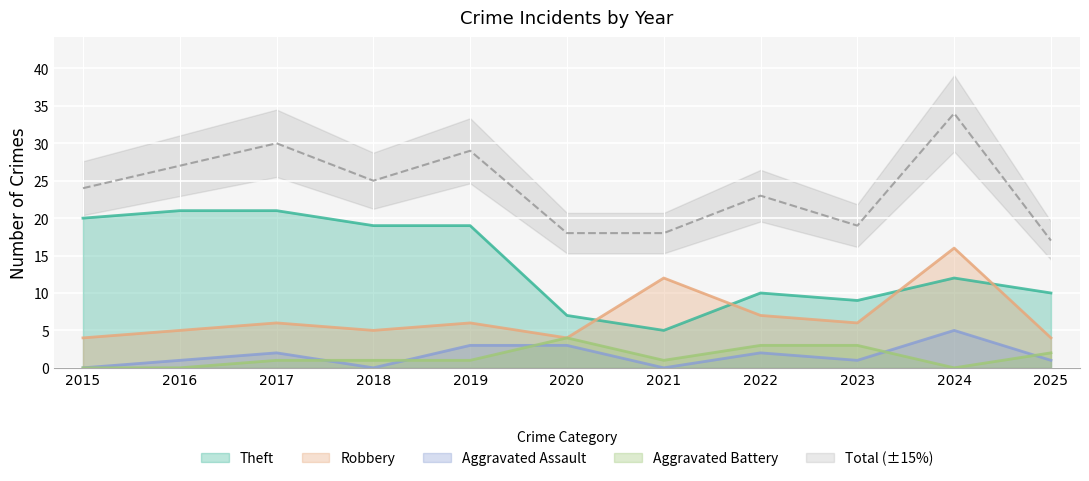

What is the highest value of the Robbery series?

16